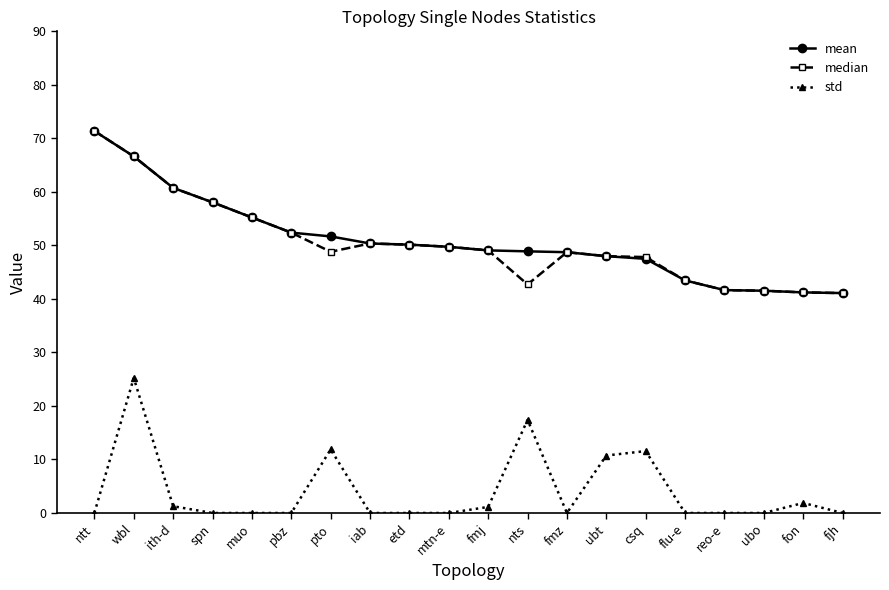

At which category is the sum across all series the highest?

wbl